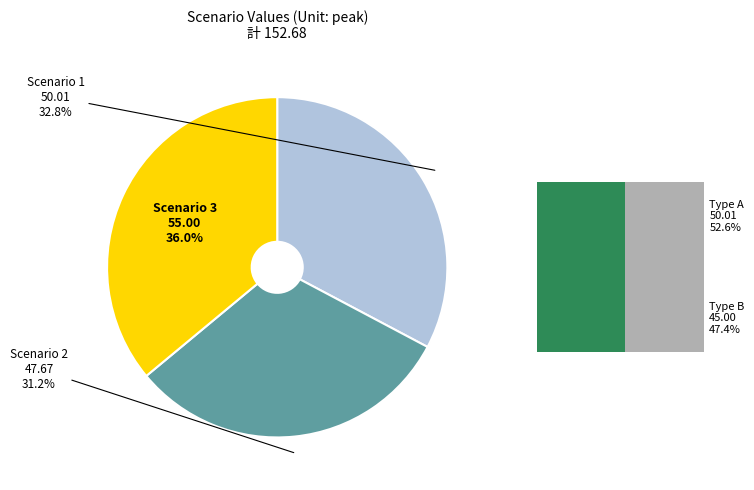

Is there a majority slice in this chart?

No